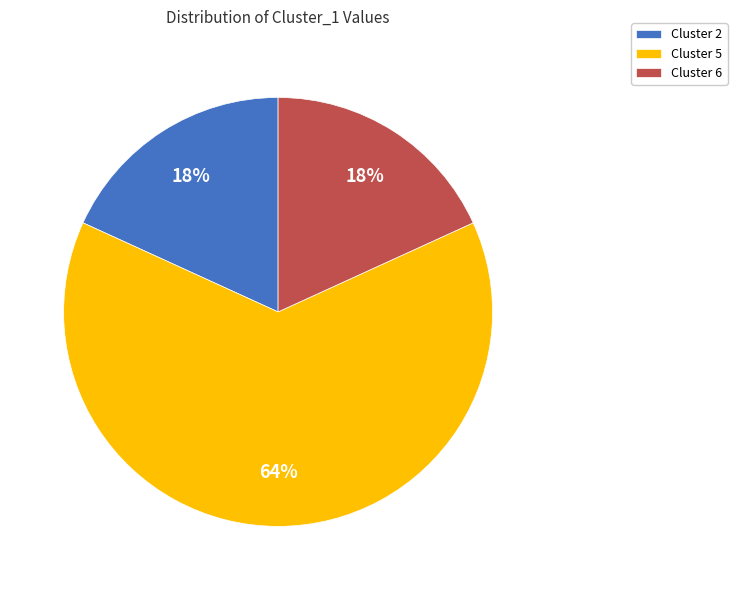

Does Cluster 5 account for over 50% of the chart?

Yes